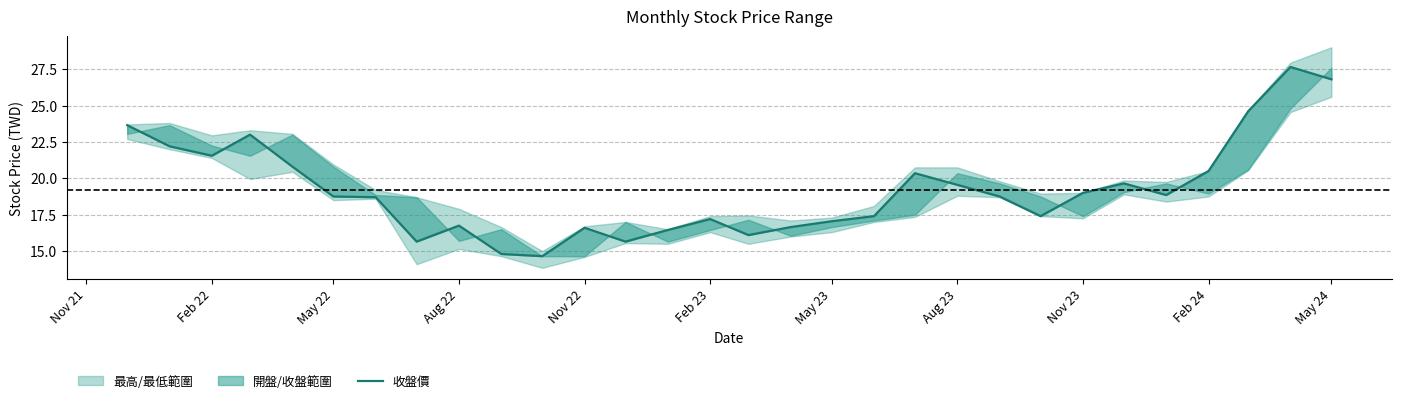

Is it true that the value at Feb 24 is 21.5?

False